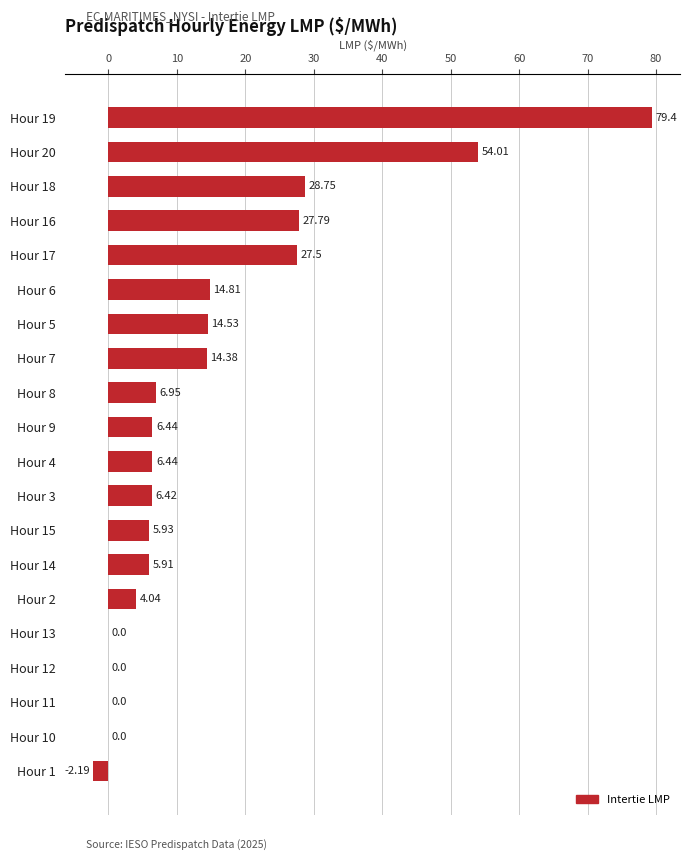

What is the ratio of the value at Hour 7 to the value at Hour 2?

3.6